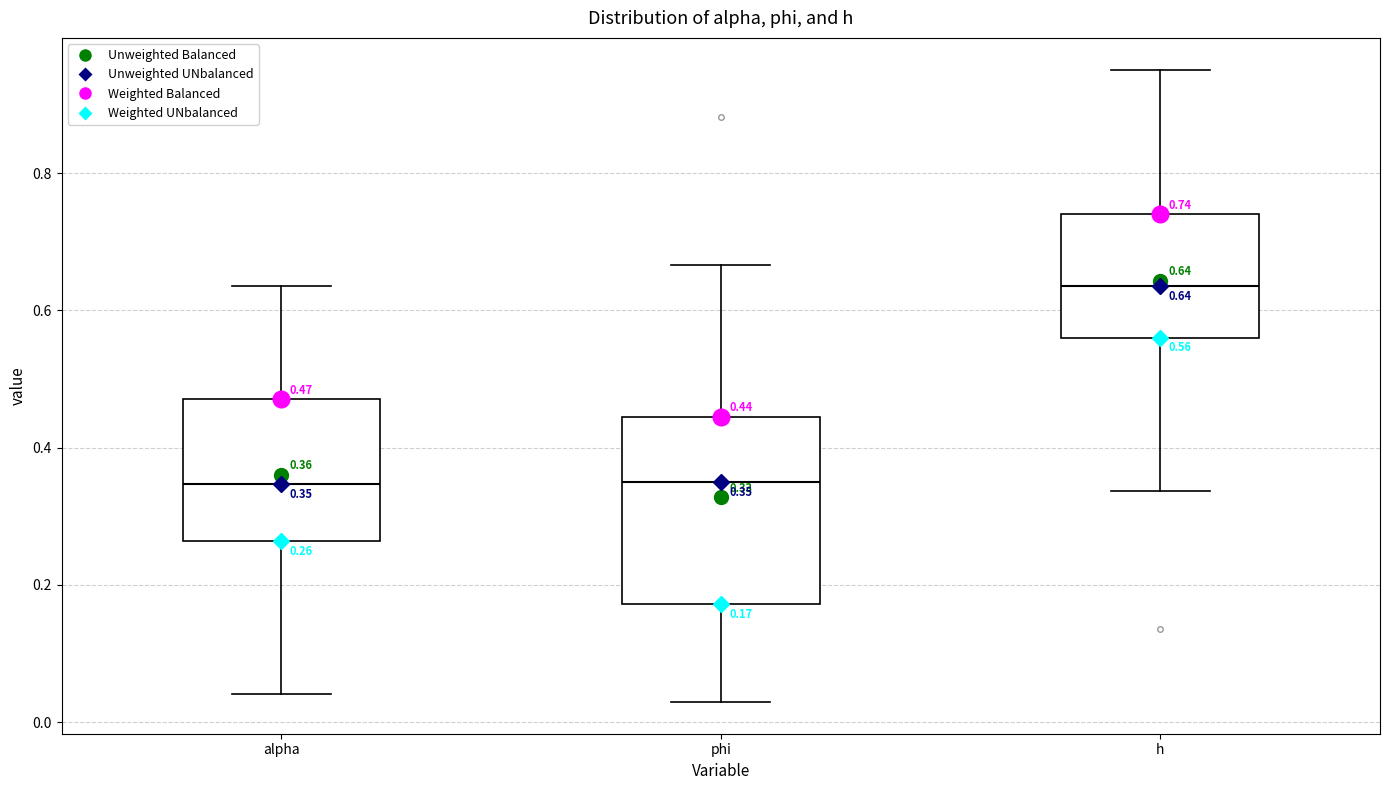

Which box is the tallest, from its lower edge to its upper edge?

phi